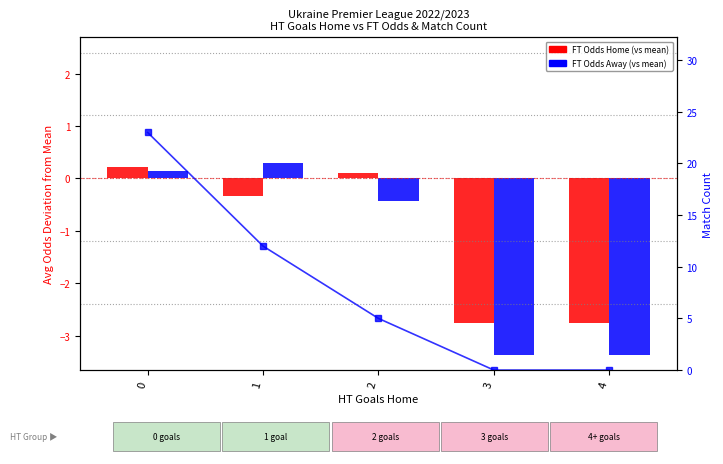

List the series in order of their peak value, lowest first.

FT Odds Home (vs mean), FT Odds Away (vs mean), Match Count